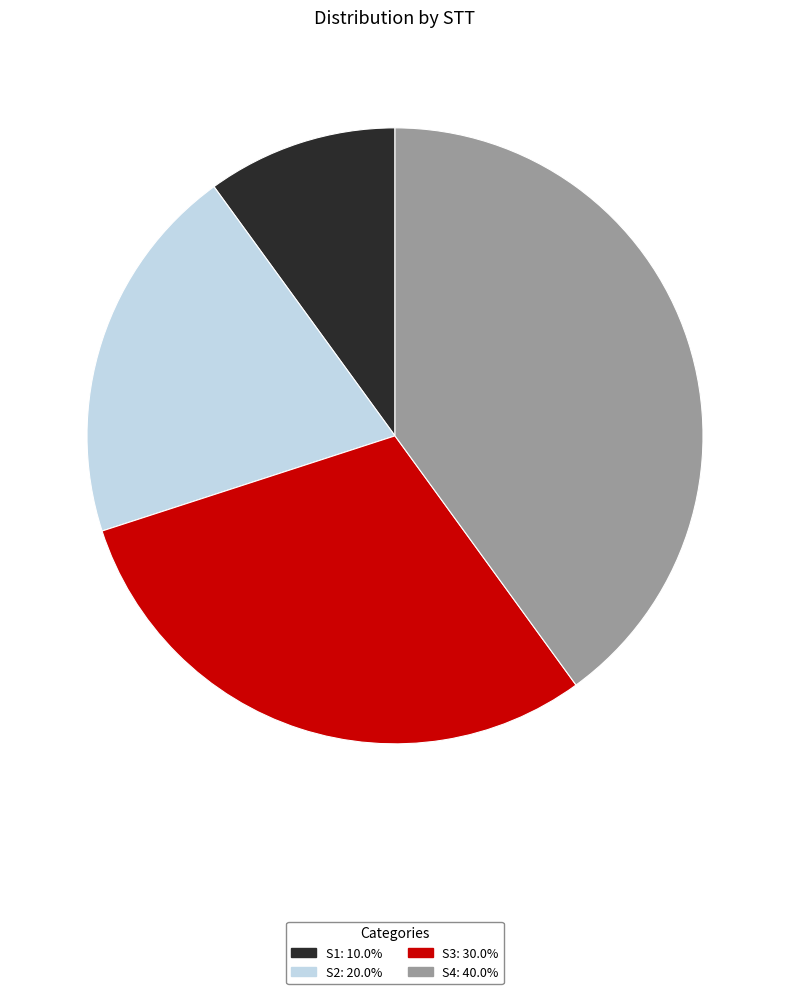

True or false: S2 accounts for 20% of the total.

True